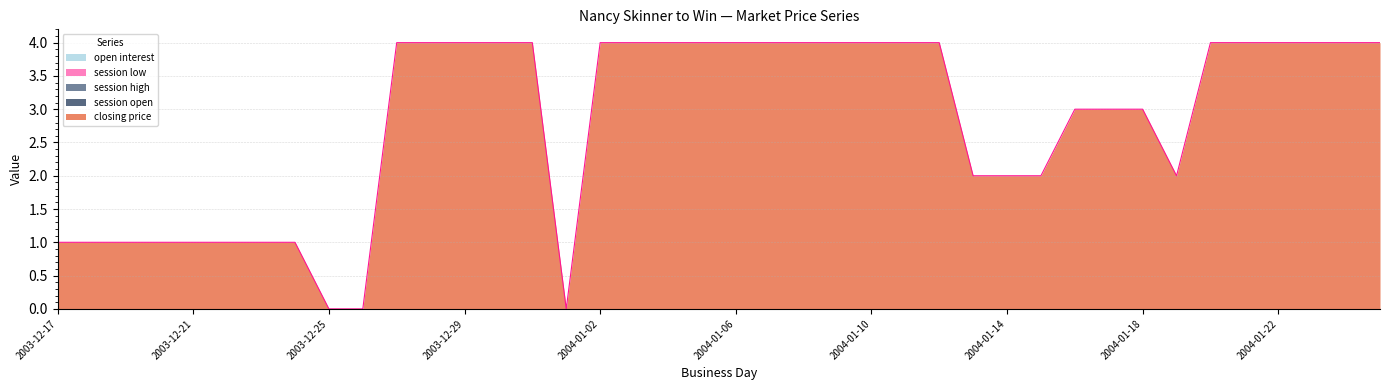

At which category does the chart reach its minimum across all series?

2003-12-25